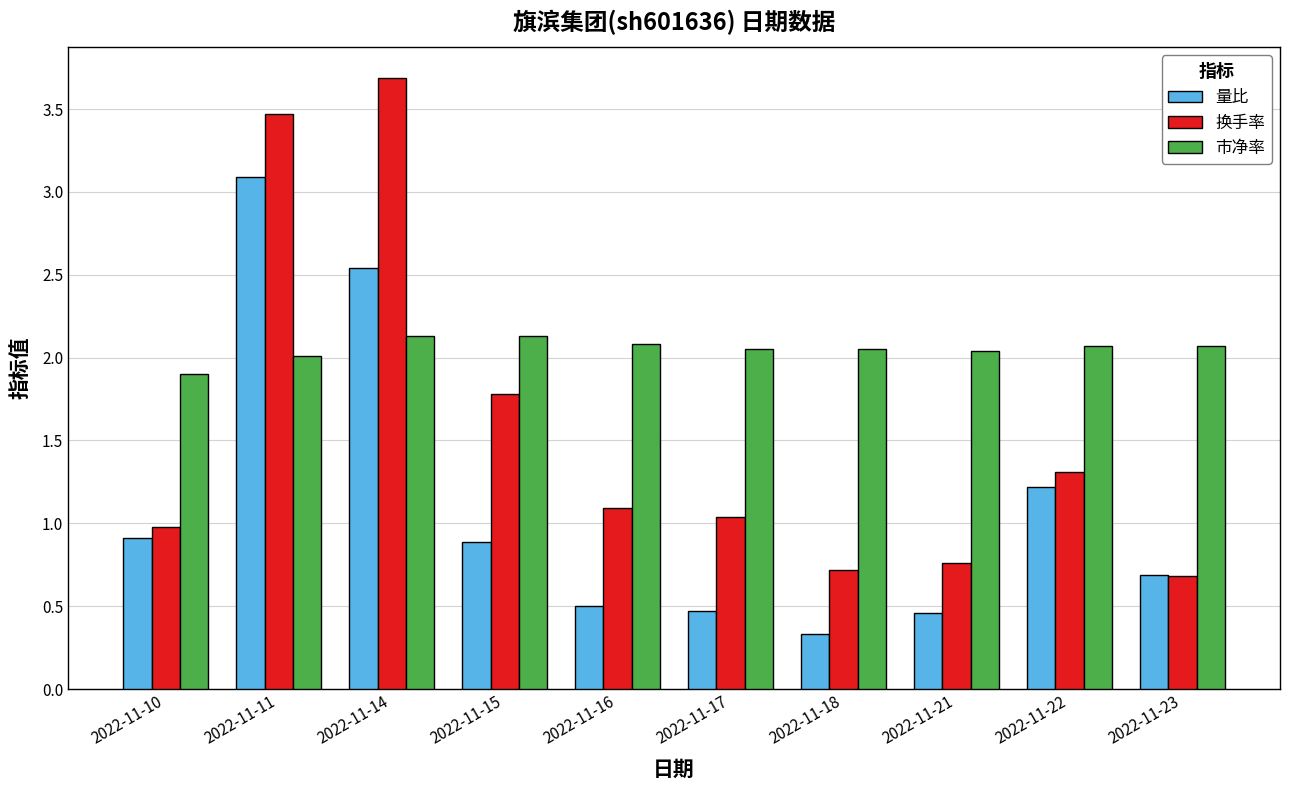

What is the spread (max minus min) of values at 2022-11-17?

1.6